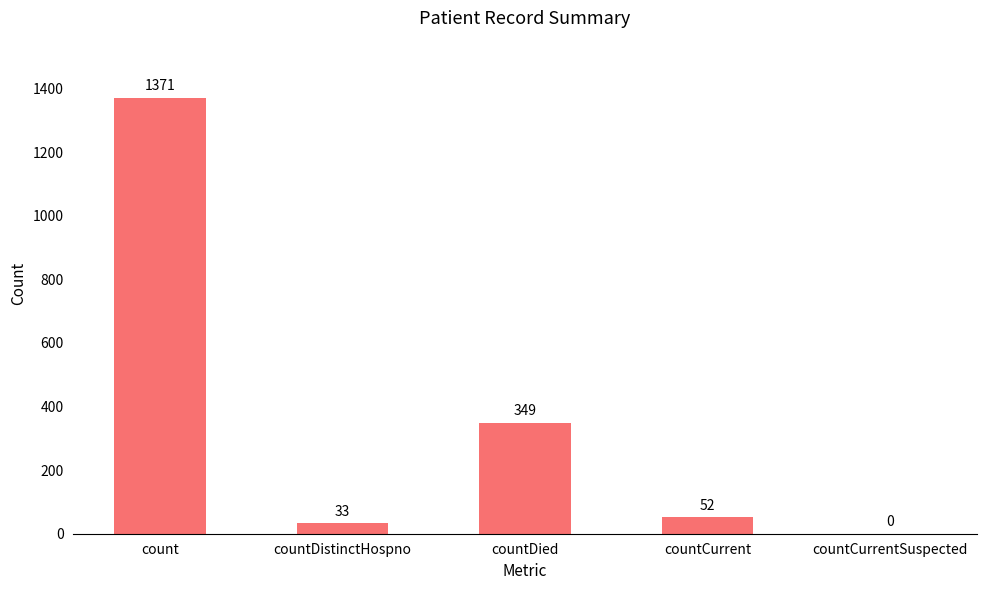

Is it true that the value at countDied is 349?

True